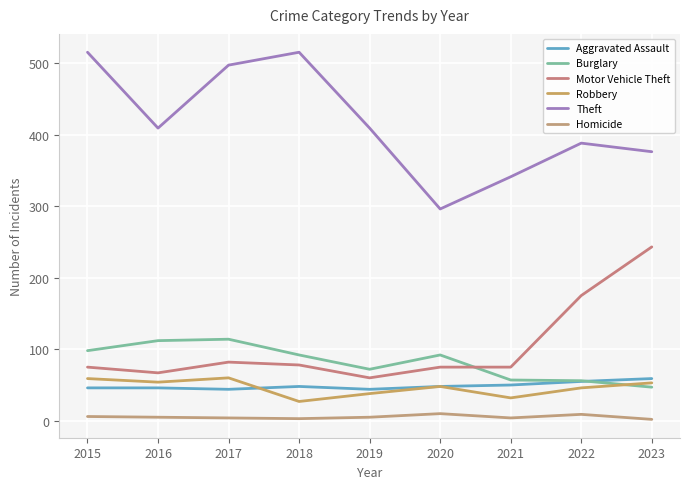

Count the number of categories in the chart.

9